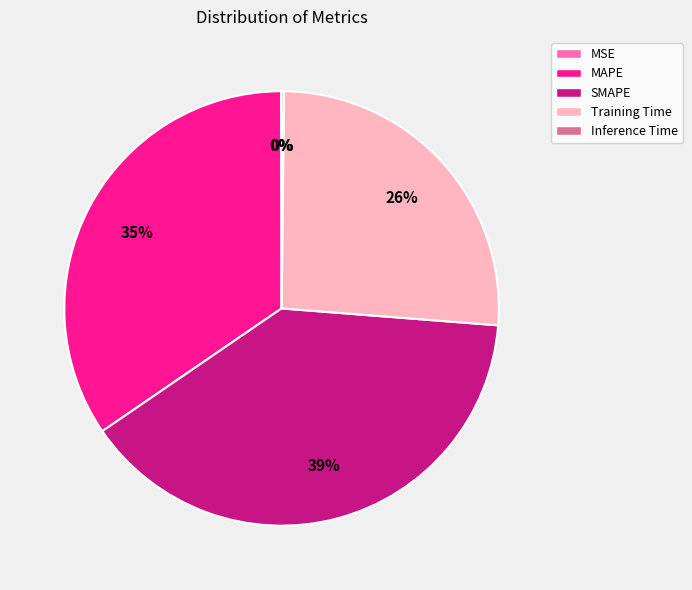

Does any single category account for the majority?

No